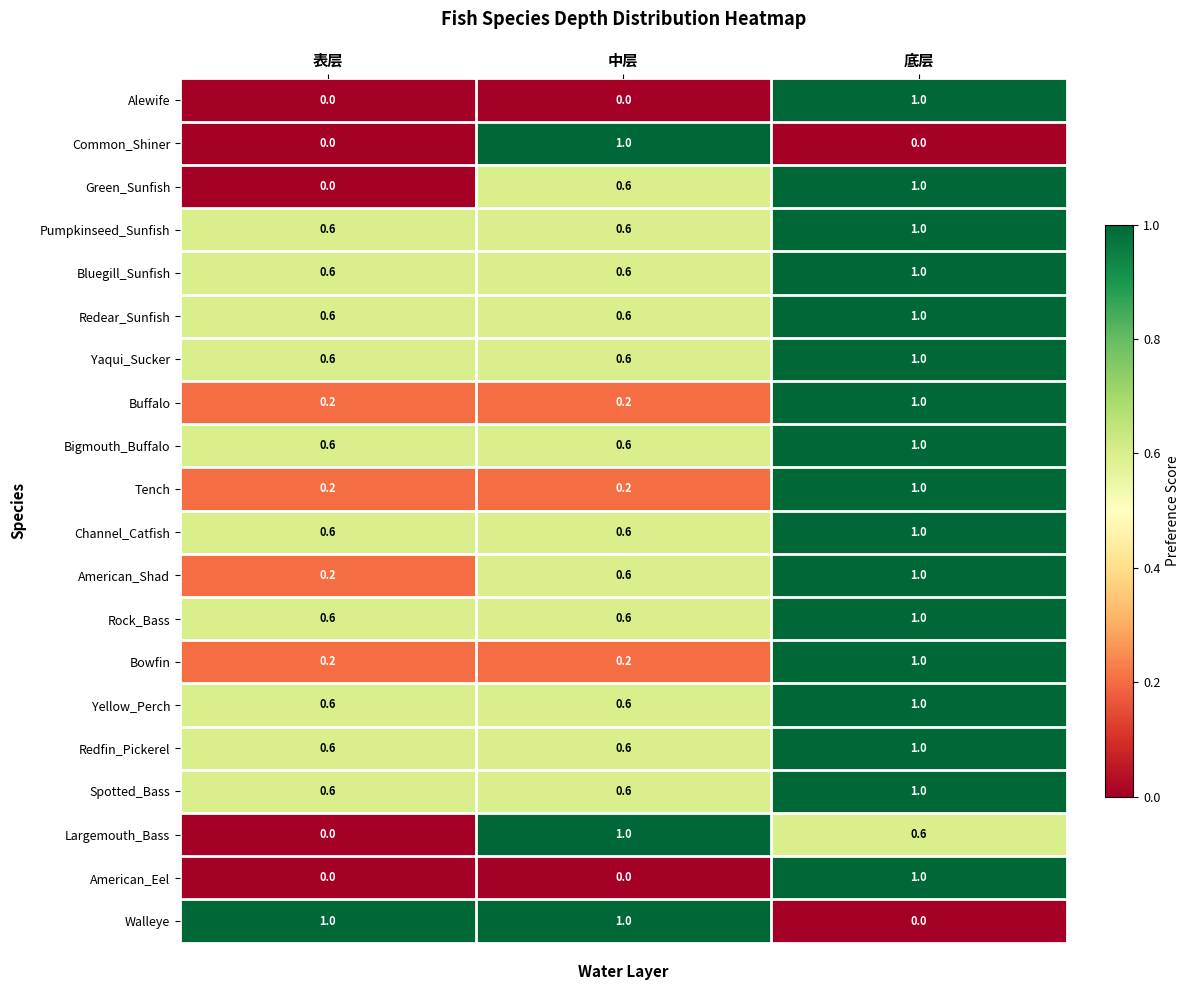

What is the spread (max minus min) of values at 底层?

1.0